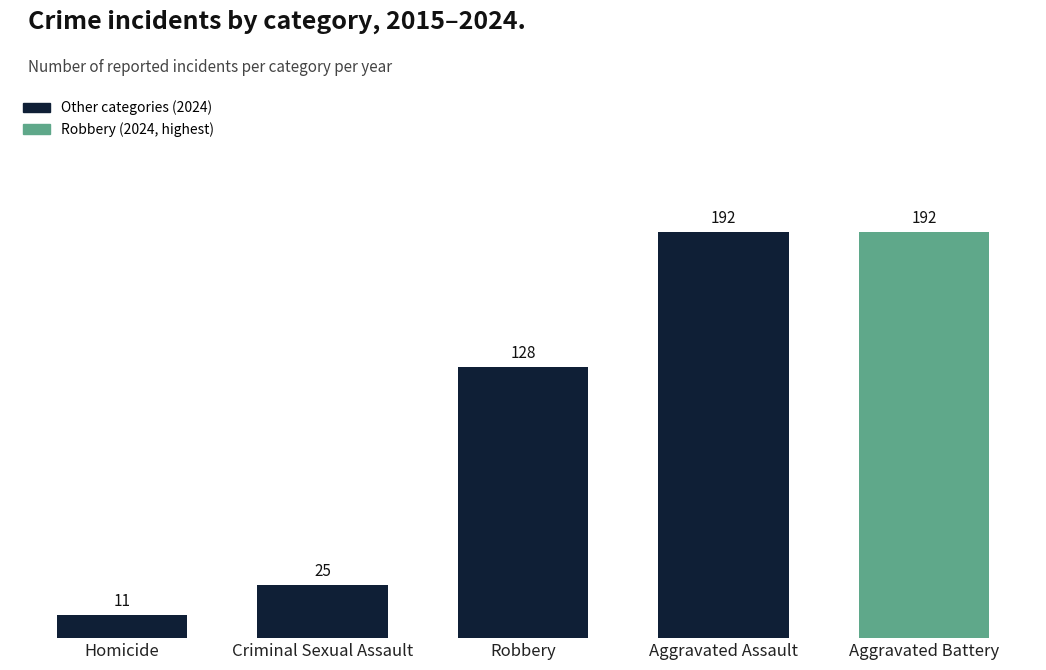

At which label is the value closest to 101?

Robbery